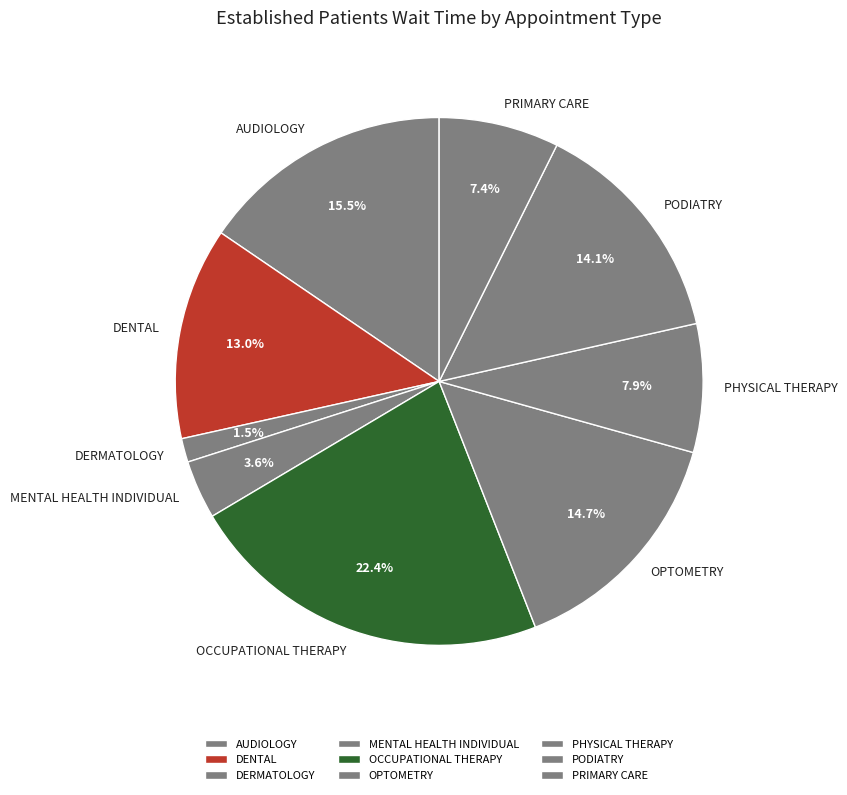

To the nearest percent, what percentage of the pie is OCCUPATIONAL THERAPY?

22%